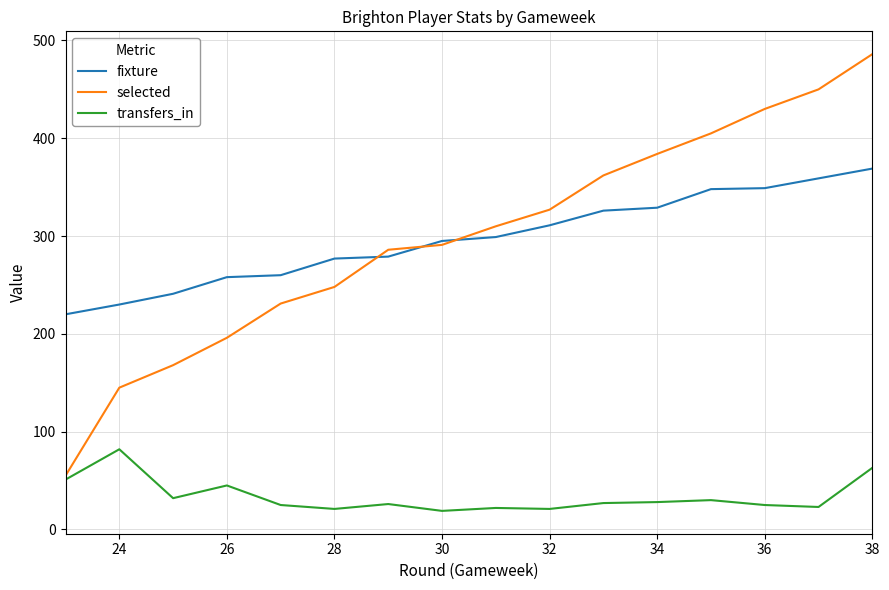

Which series has the widest spread of values?

selected